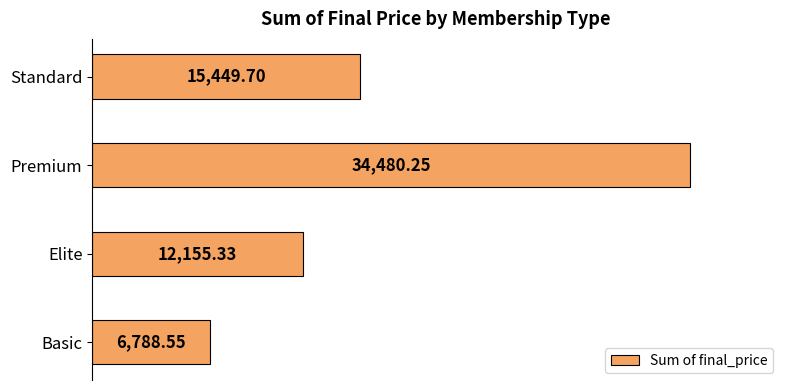

What is the sum of all values?

68873.8